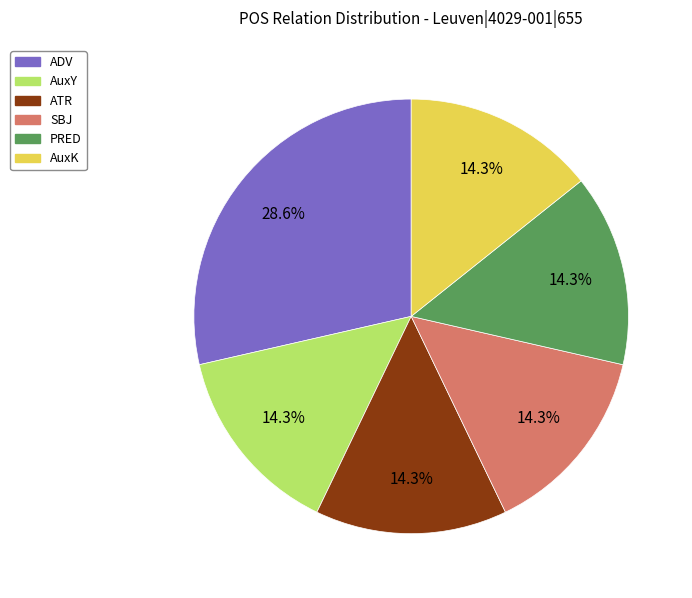

To the nearest percent, what is the average slice percentage?

17%